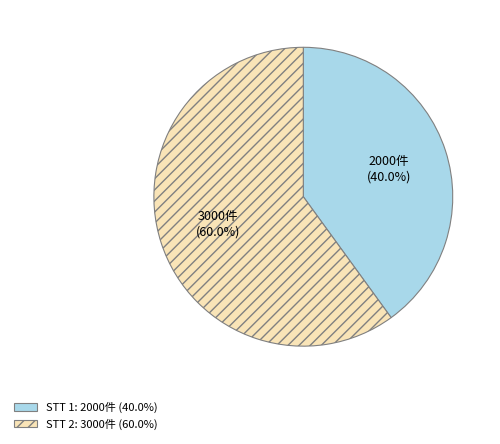

How many slices are in this pie chart?

2